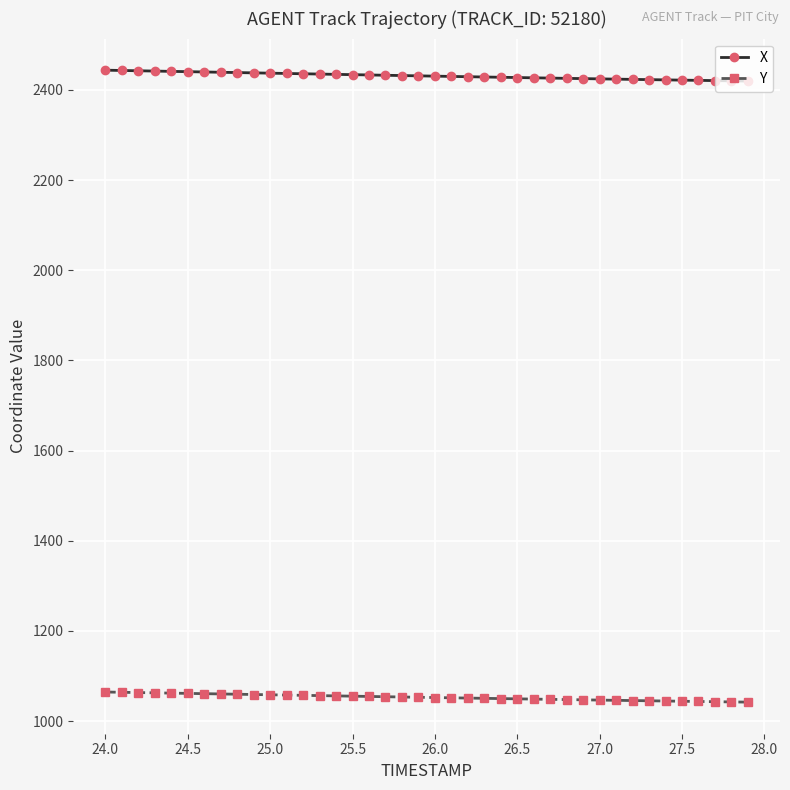

True or false: Y and X cross at least once.

False